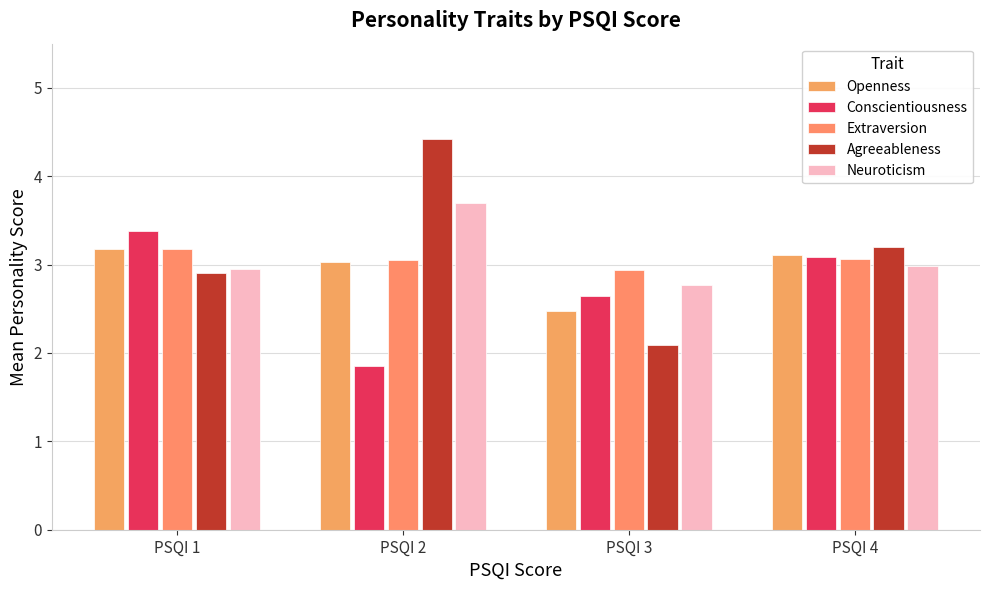

Are the bars horizontal?

No